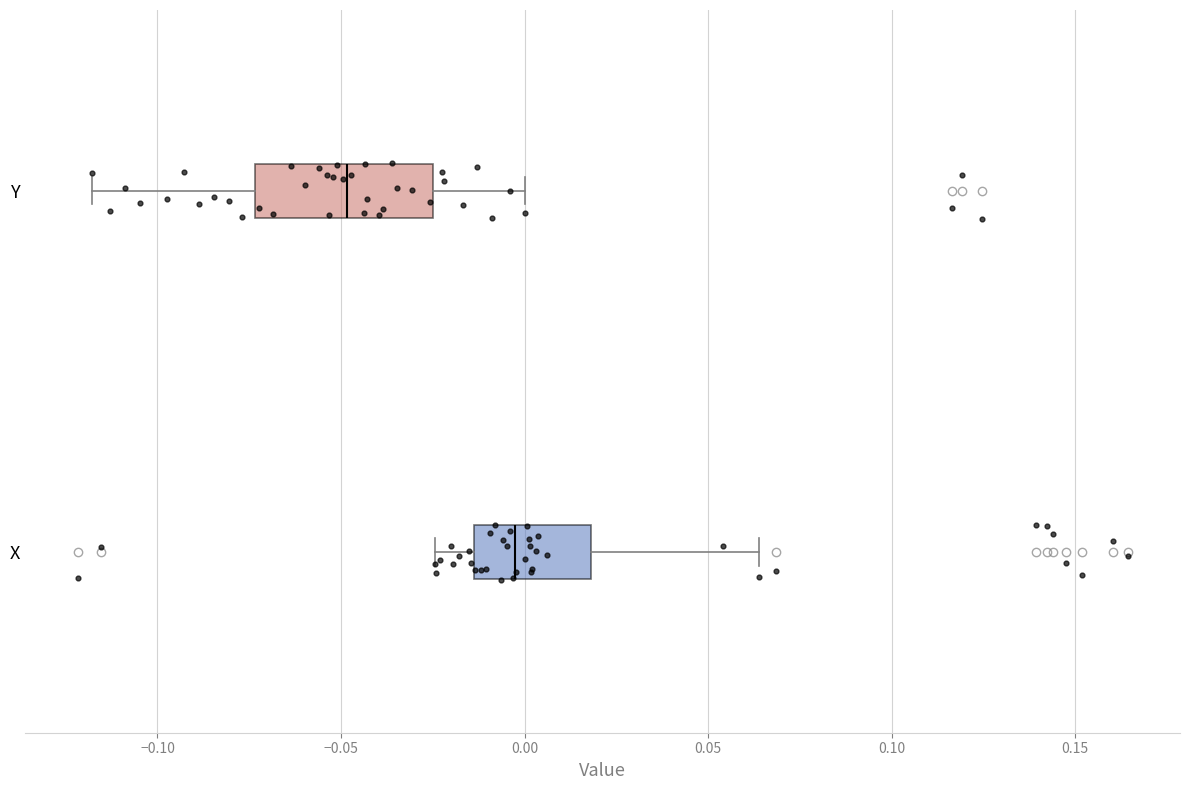

Which box's median line is the furthest to the right?

X